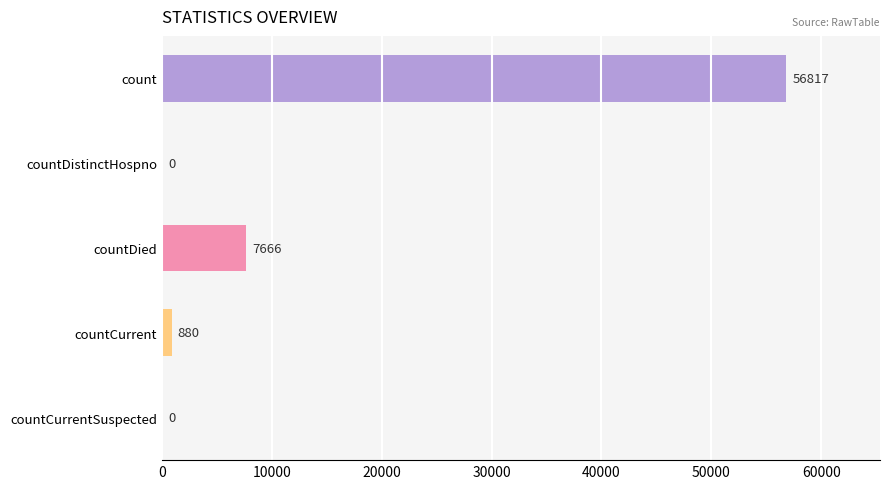

Reading top to bottom, extract all data points from this chart.

count=56817	countDistinctHospno=0	countDied=7666	countCurrent=880	countCurrentSuspected=0